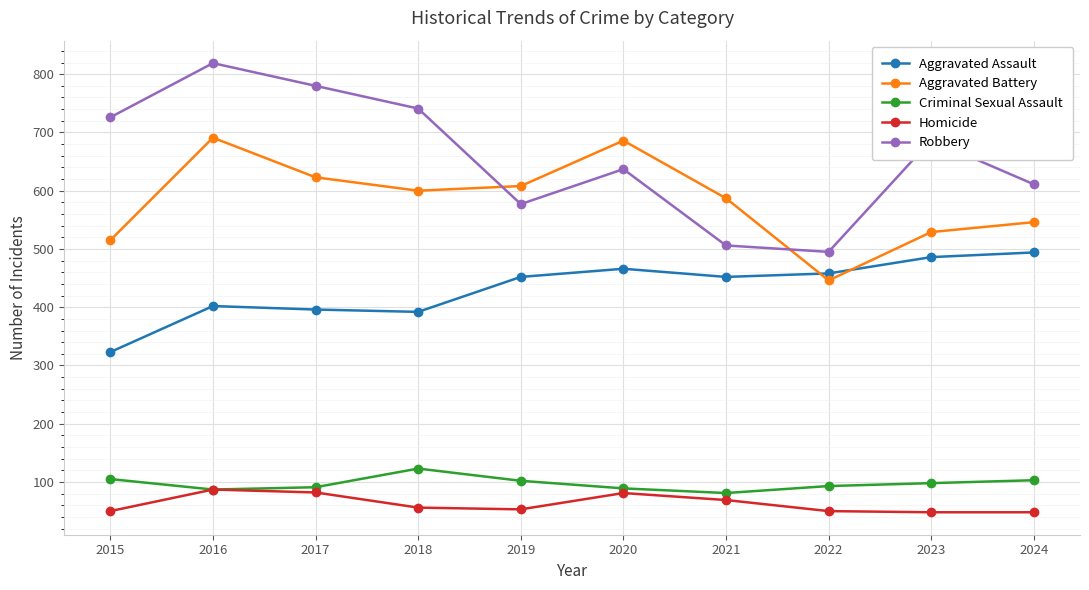

Which series changed the most between 2016 and 2023?

Aggravated Battery